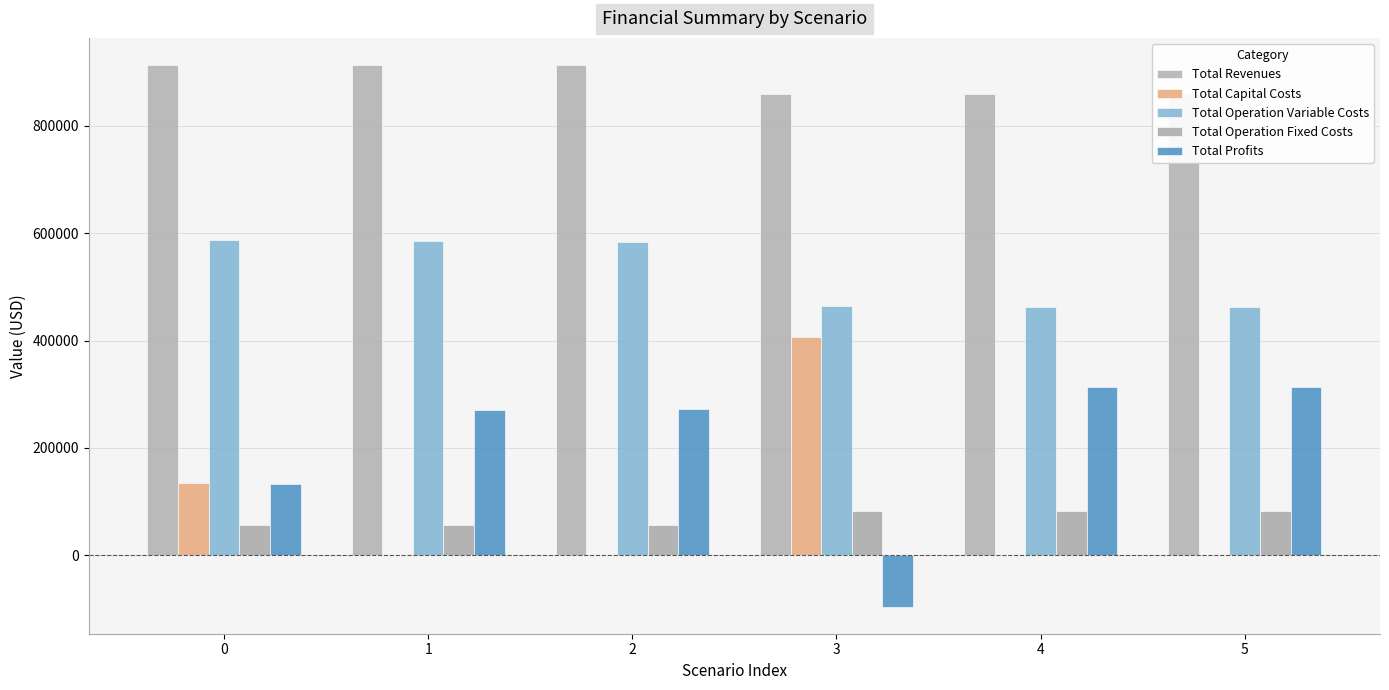

How many categories are shown in the chart?

6